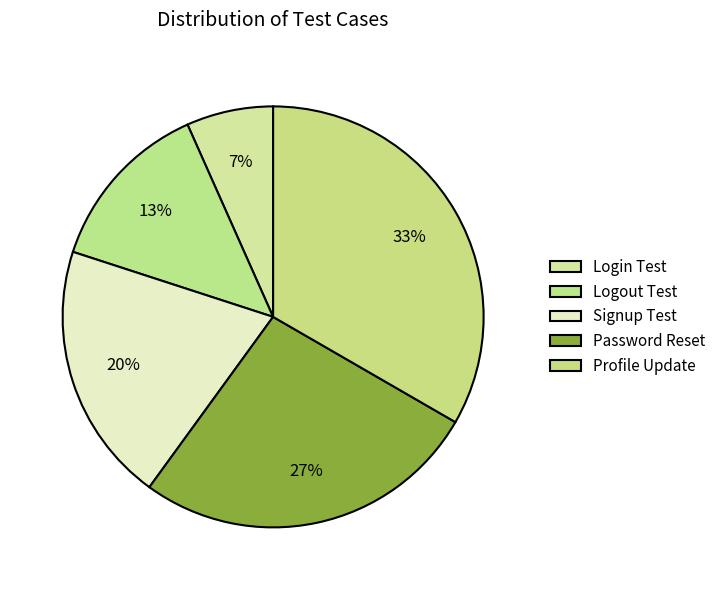

Which category has the smallest portion of the pie?

Login Test